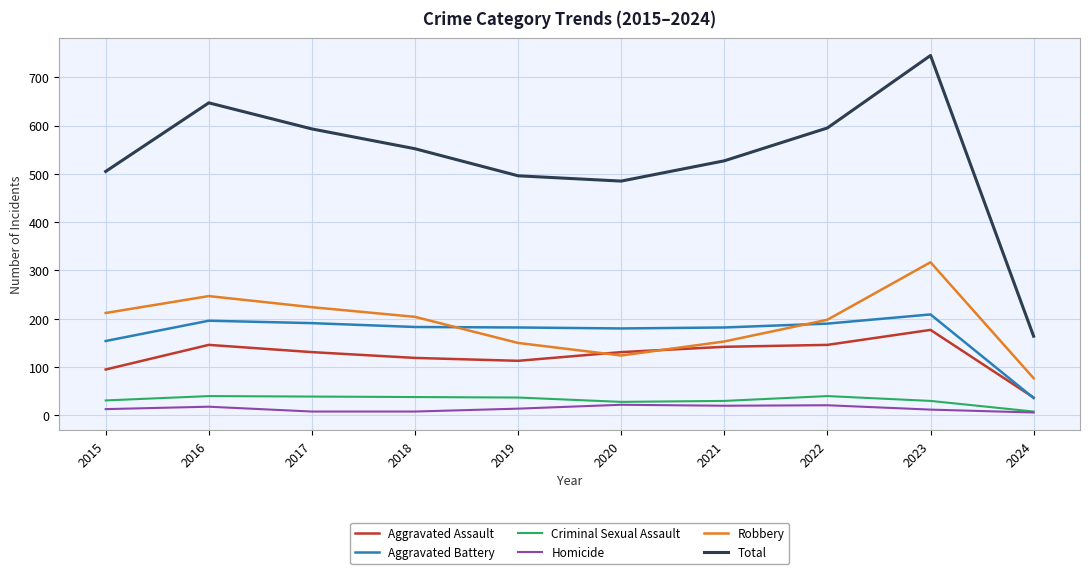

In Homicide, how many points are higher than both neighbors (excluding endpoints)?

3